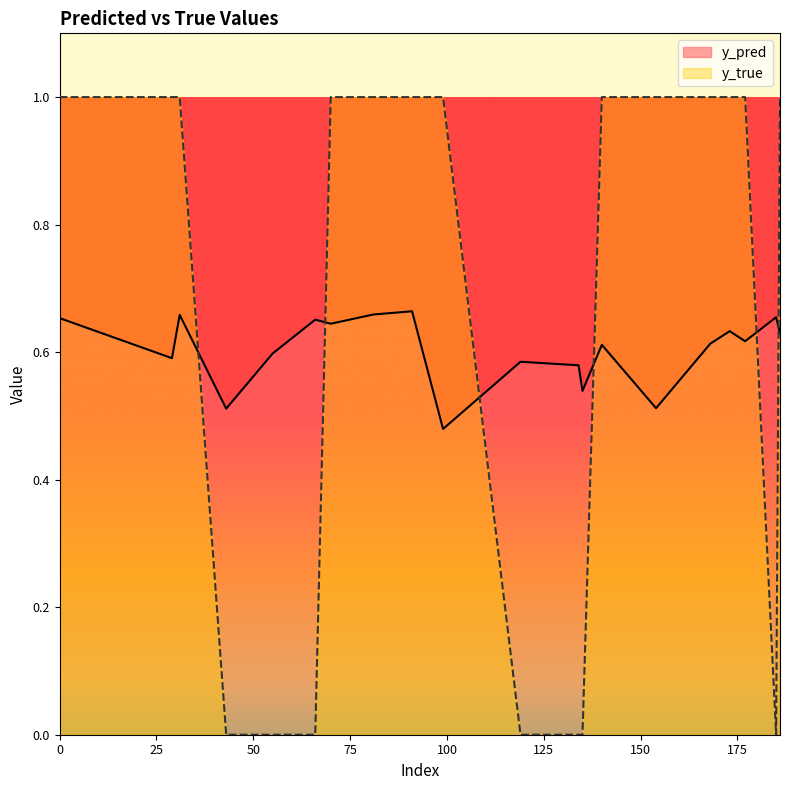

Reading left to right, extract all data points from this chart.

y_pred: 0=0.7	29=0.6	31=0.7	43=0.5	55=0.6	66=0.7	70=0.6	81=0.7	91=0.7	99=0.5	119=0.6	134=0.6	135=0.5	140=0.6	154=0.5	168=0.6	173=0.6	177=0.6	185=0.7	186=0.6
y_true: 0=1.0	29=1.0	31=1.0	43=0.0	55=0.0	66=0.0	70=1.0	81=1.0	91=1.0	99=1.0	119=0.0	134=0.0	135=0.0	140=1.0	154=1.0	168=1.0	173=1.0	177=1.0	185=0.0	186=1.0